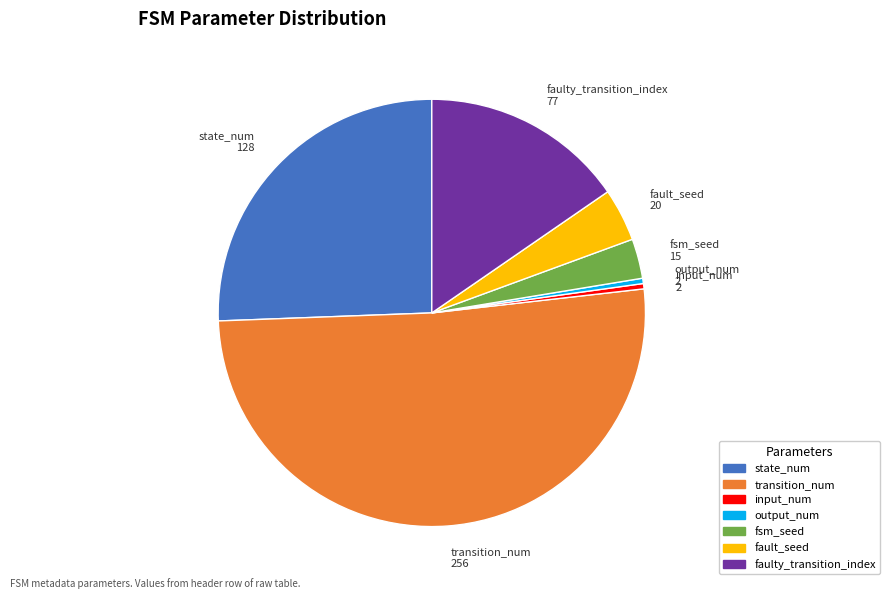

Do output_num and fsm_seed together represent more than half of the pie?

No